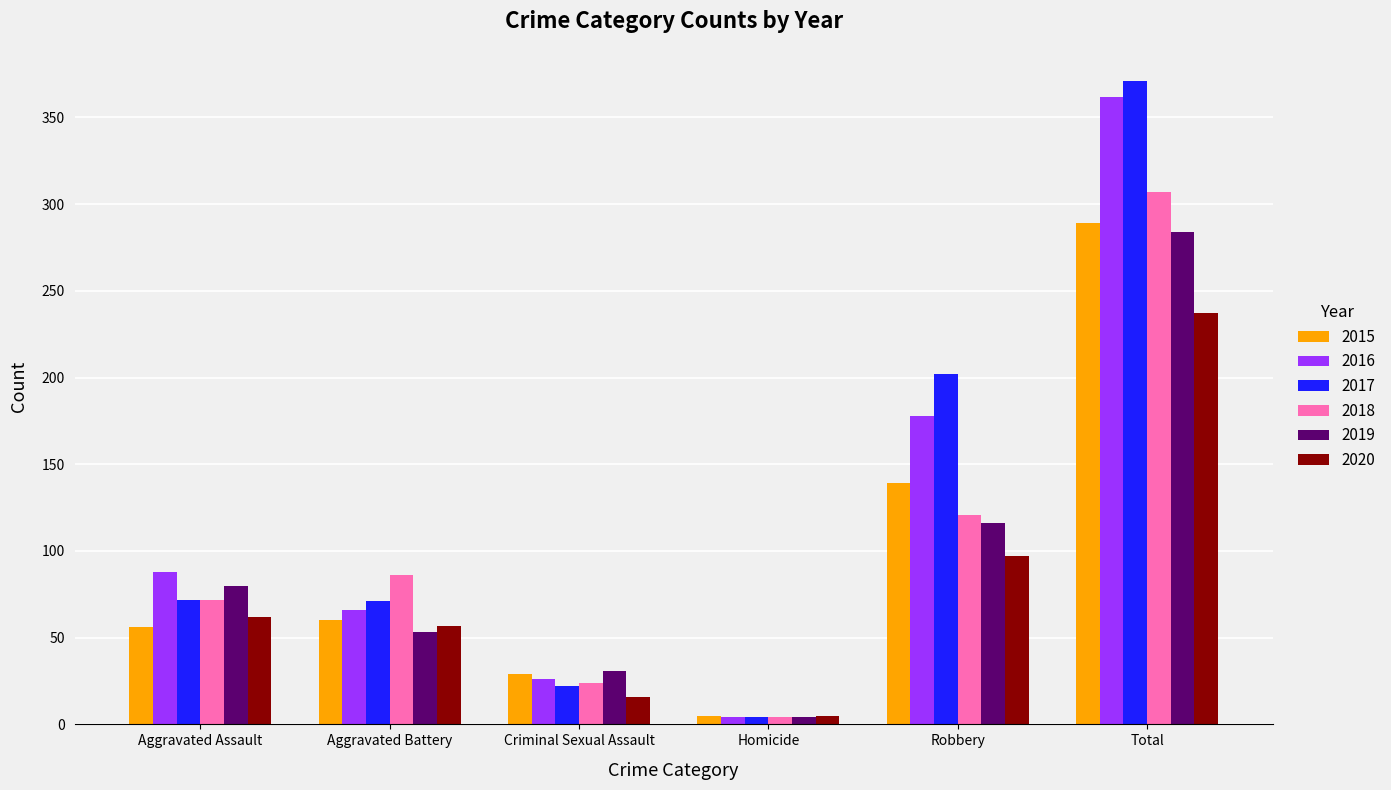

How many bars are there in total?

36